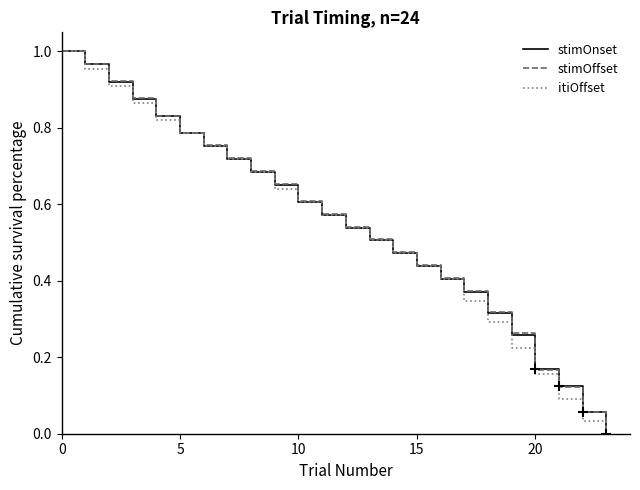

At which label does stimOffset reach its minimum?

23